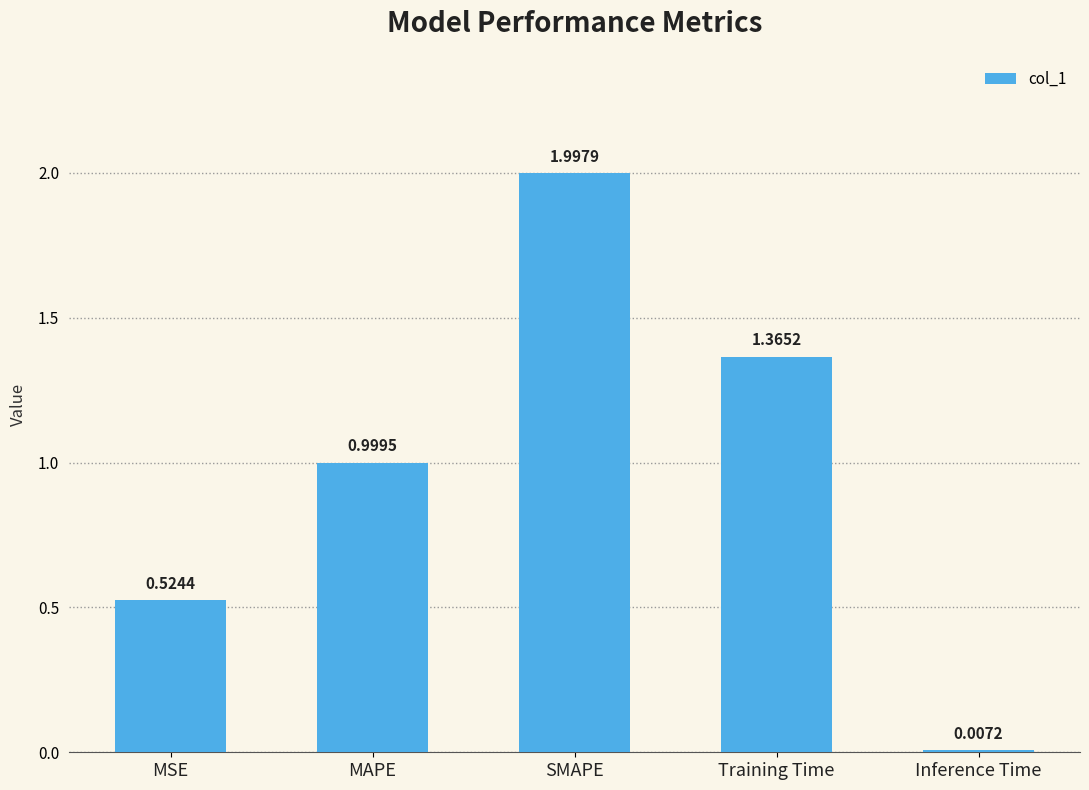

Which label corresponds to the largest value in the chart?

SMAPE